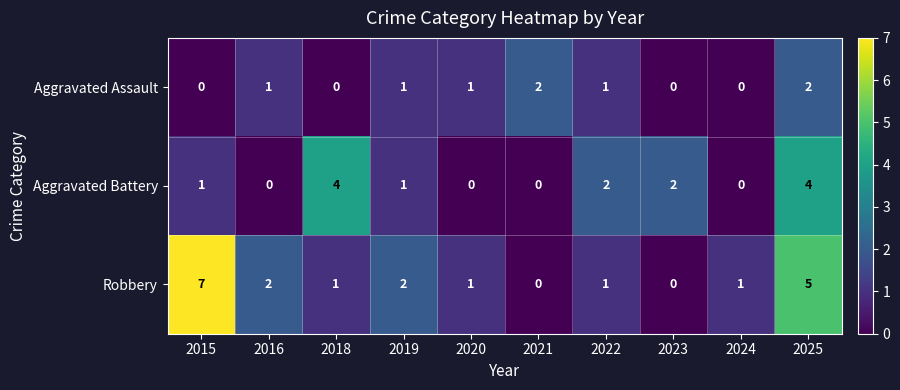

What is the greatest value displayed?

7